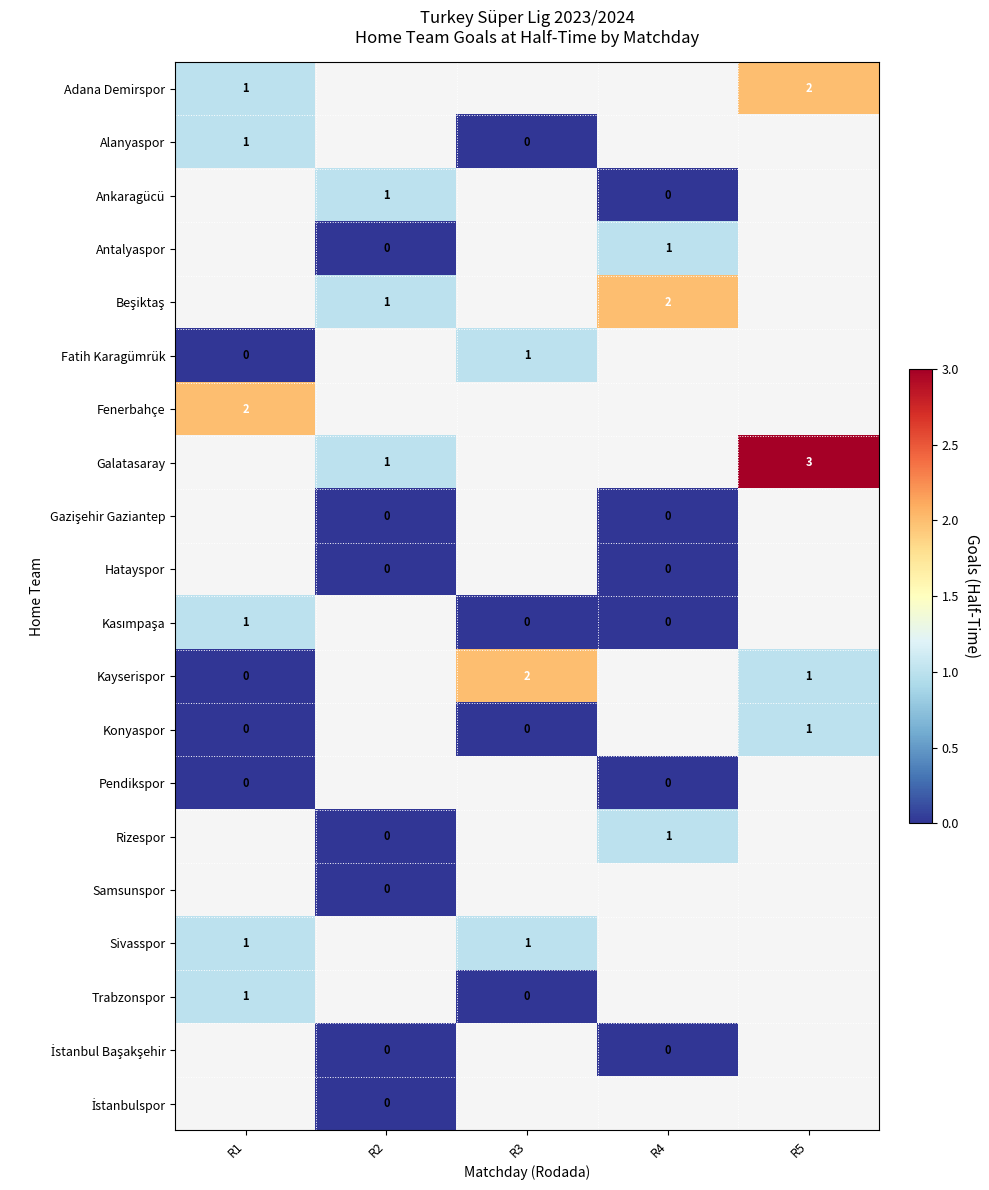

The value of Ankaragücü at R2 is 1. True or false?

True